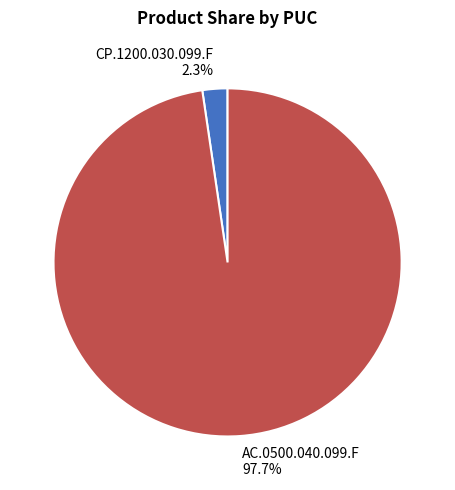

The CP.1200.030.099.F slice represents 2% of the pie. True or false?

True